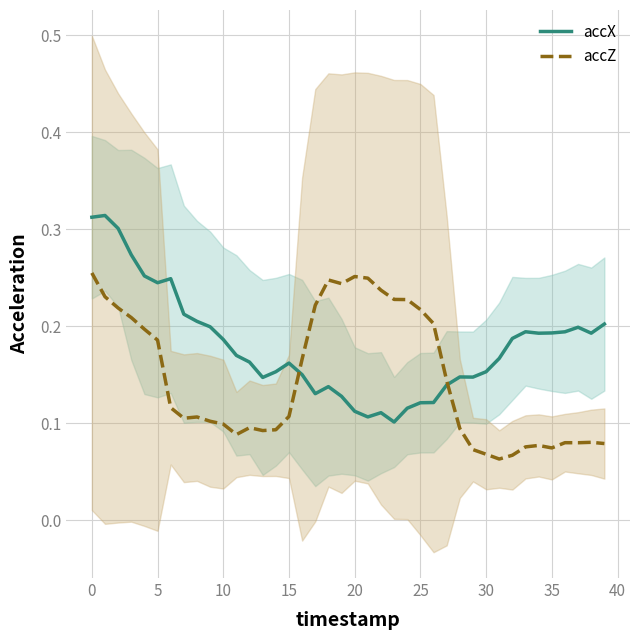

The accX series shows 0.0 at 13. True or false?

False